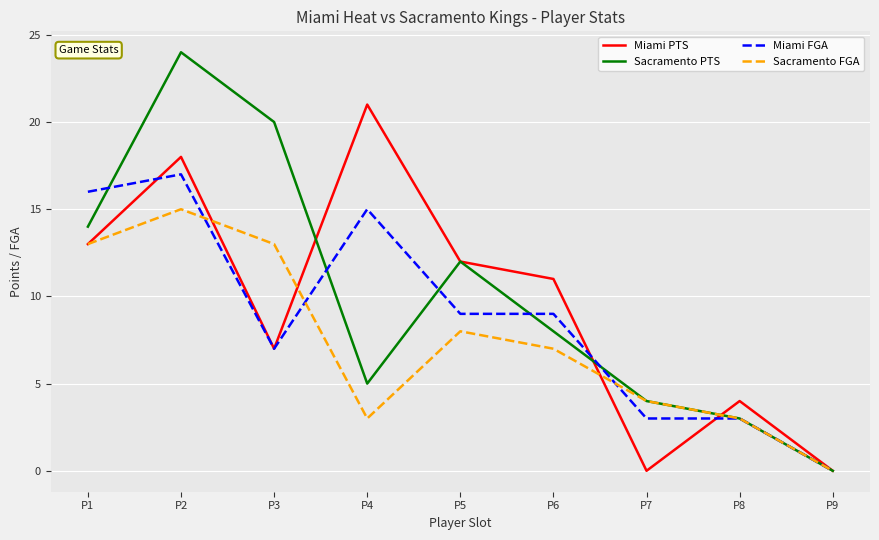

Reading right to left, what are all the values shown in this chart?

Miami PTS: P9=0	P8=4	P7=0	P6=11	P5=12	P4=21	P3=7	P2=18	P1=13
Sacramento PTS: P9=0	P8=3	P7=4	P6=8	P5=12	P4=5	P3=20	P2=24	P1=14
Miami FGA: P9=0	P8=3	P7=3	P6=9	P5=9	P4=15	P3=7	P2=17	P1=16
Sacramento FGA: P9=0	P8=3	P7=4	P6=7	P5=8	P4=3	P3=13	P2=15	P1=13